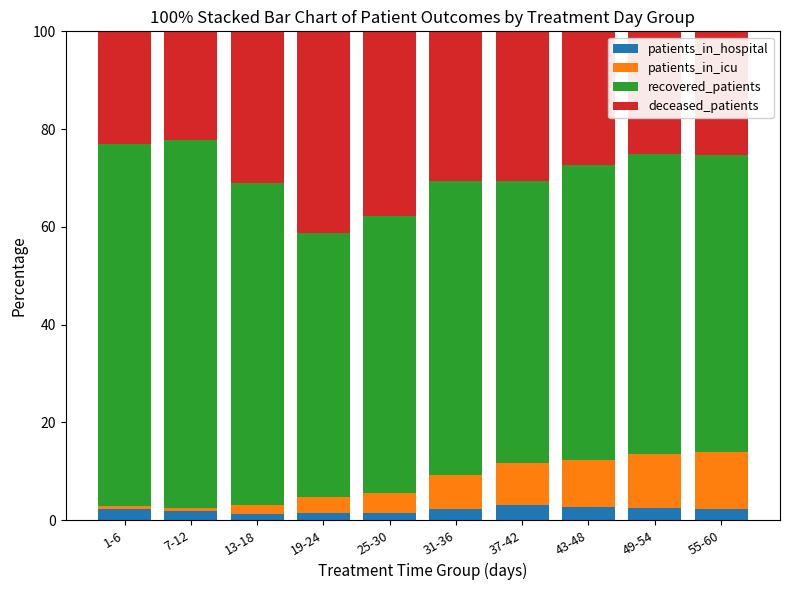

What is the highest value of the patients_in_hospital series?

3.1